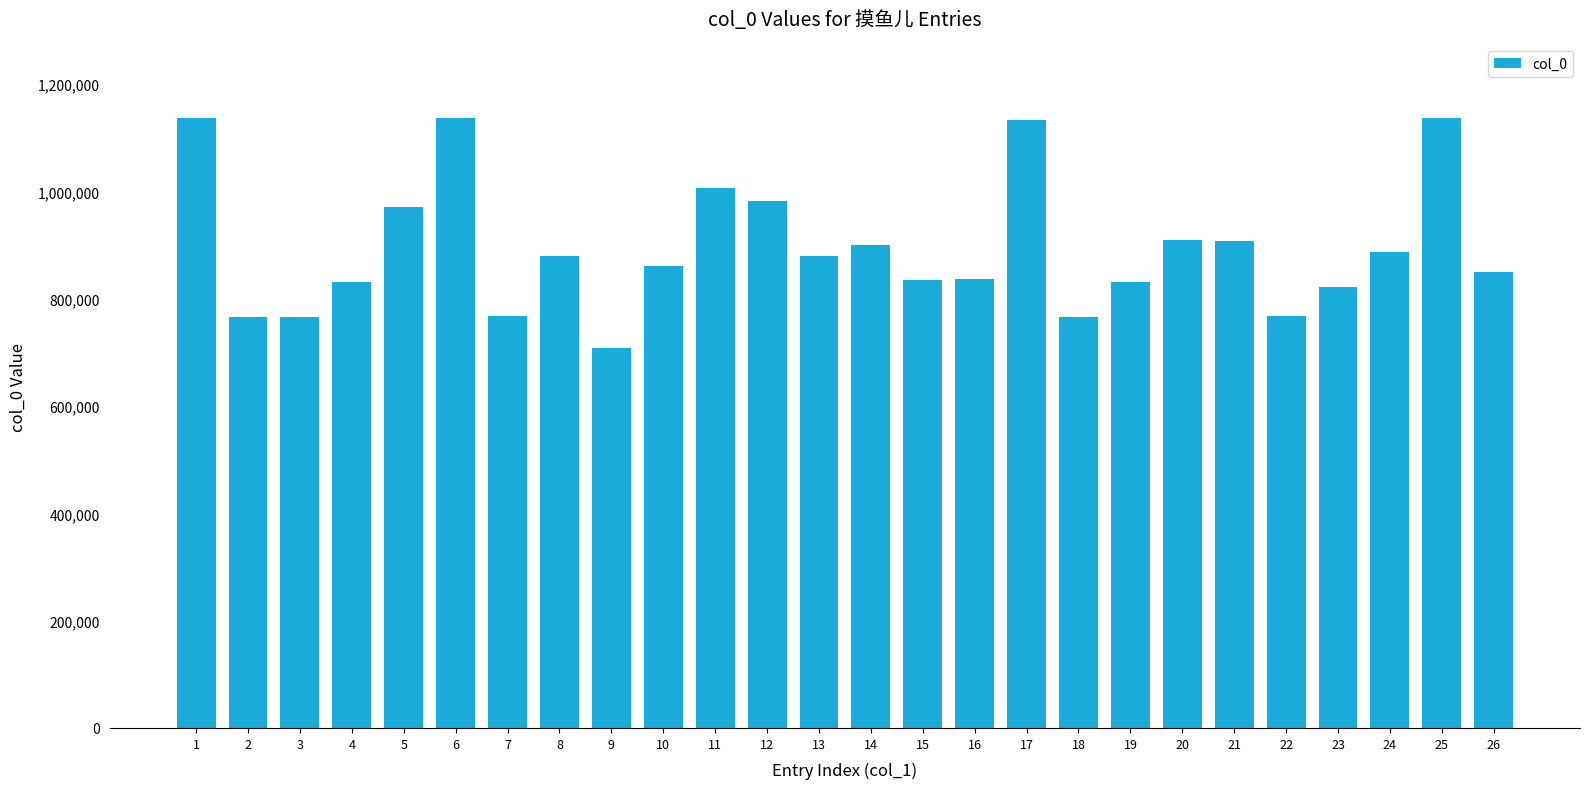

What is the minimum value shown in the chart?

708289